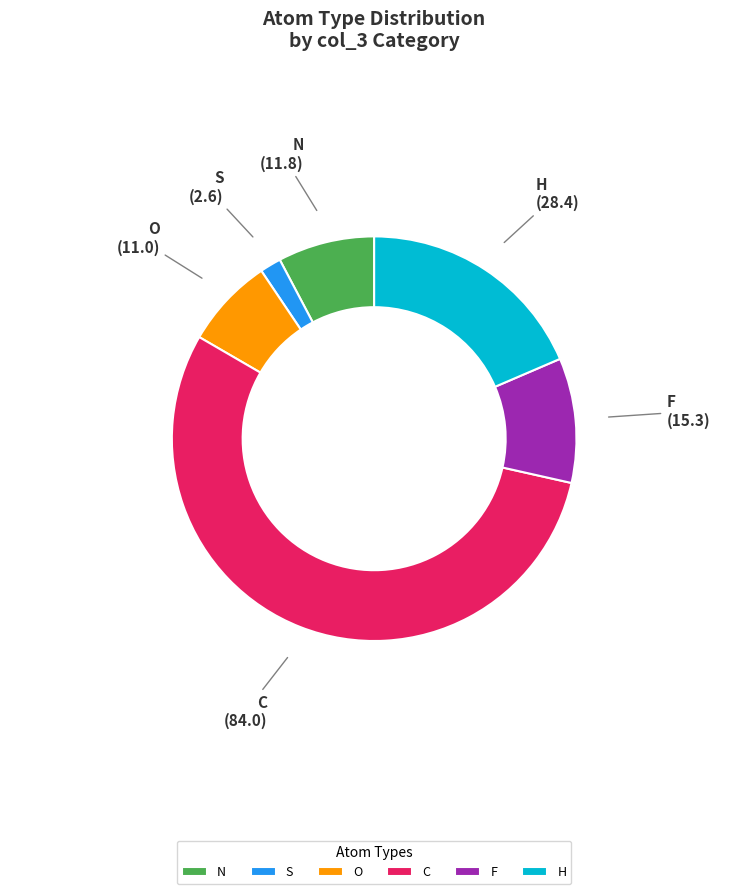

Which has a higher value, O or F?

F